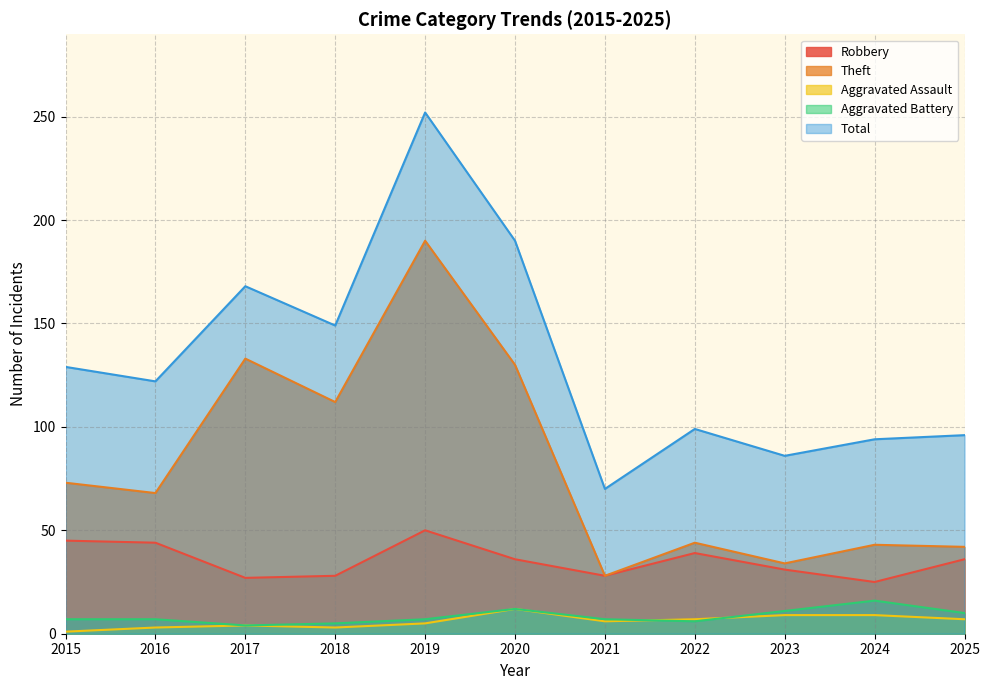

What is the sum of the Aggravated Assault values at 2015 and 2023?

10